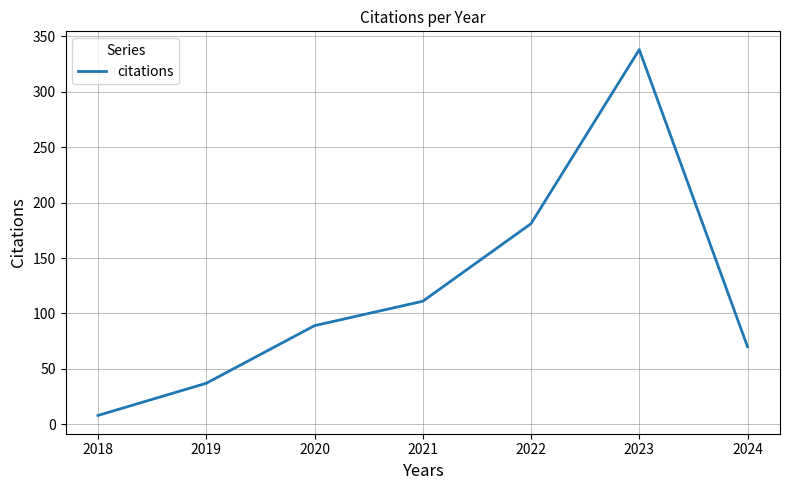

Rank the categories by value from lowest to highest.

2018, 2019, 2024, 2020, 2021, 2022, 2023